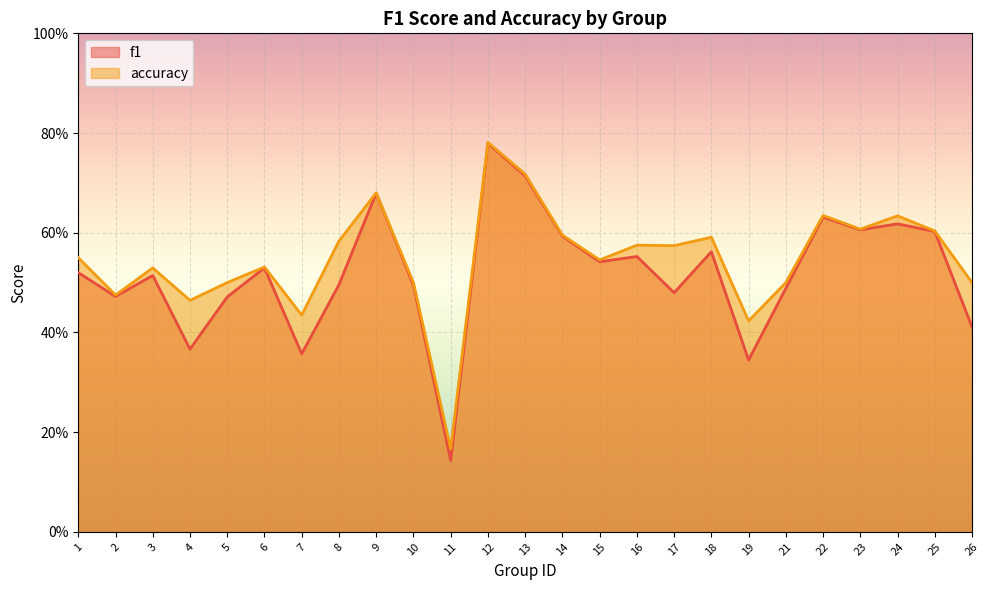

At which category does f1 reach its first local peak?

3